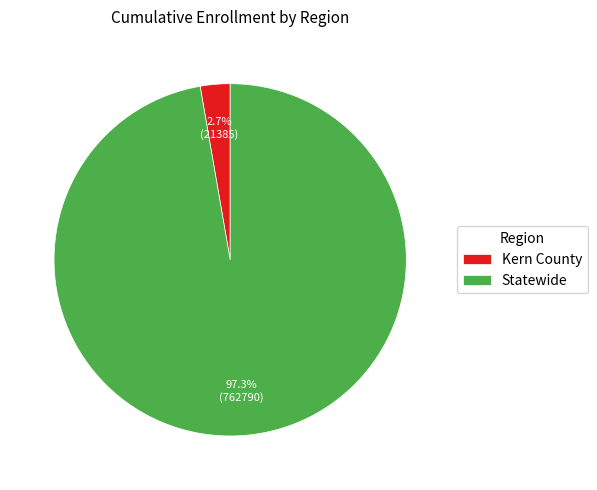

To the nearest percent, what percentage of the pie is Kern County?

3%